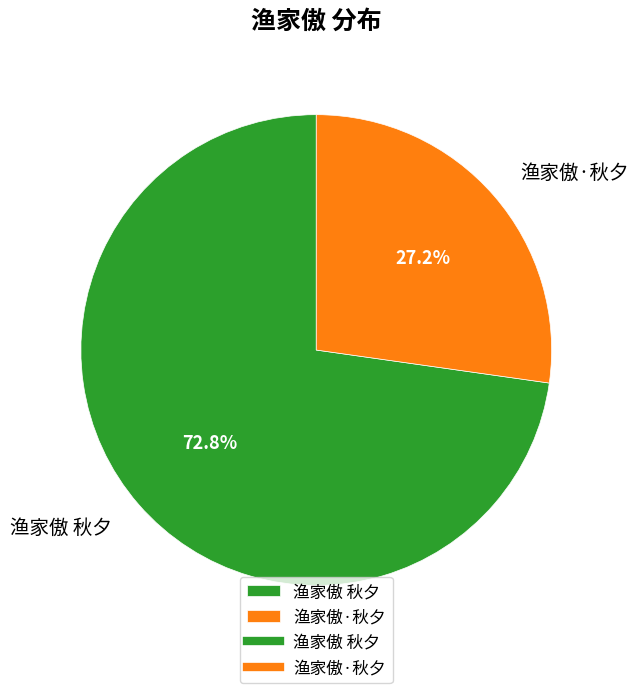

To the nearest percent, what is the average slice percentage?

50%